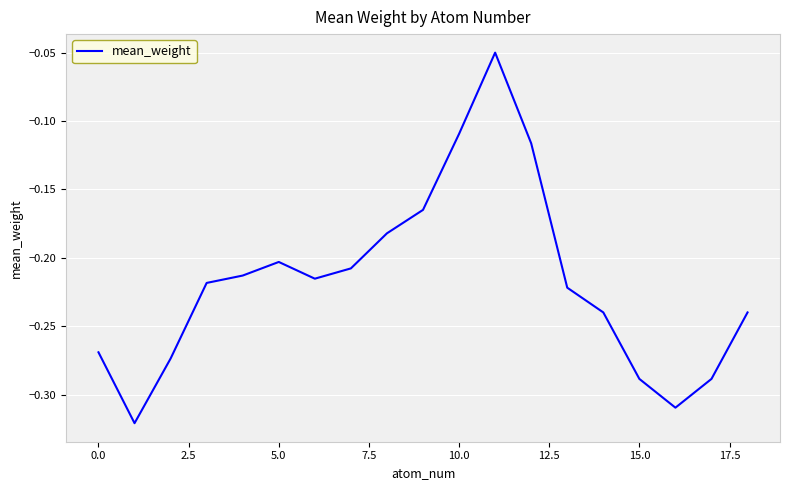

Count the number of data series in this chart.

1